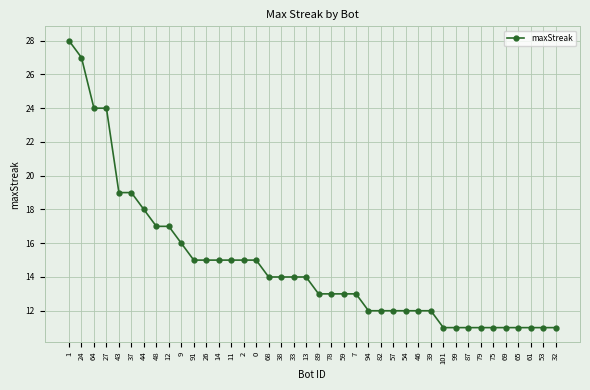

Which has a higher value, 91 or 69?

91